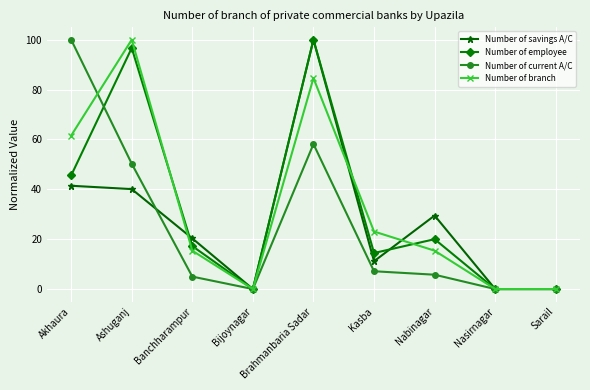

In Number of employee, how many points are higher than both neighbors (excluding endpoints)?

3